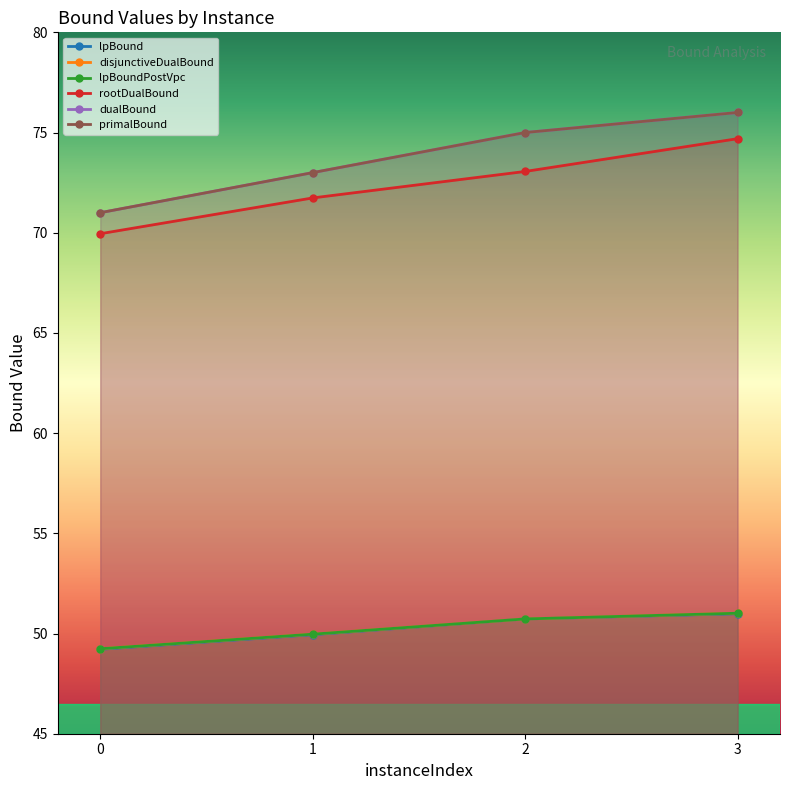

What is the sum of the lpBoundPostVpc values at 2 and 0?

100.0